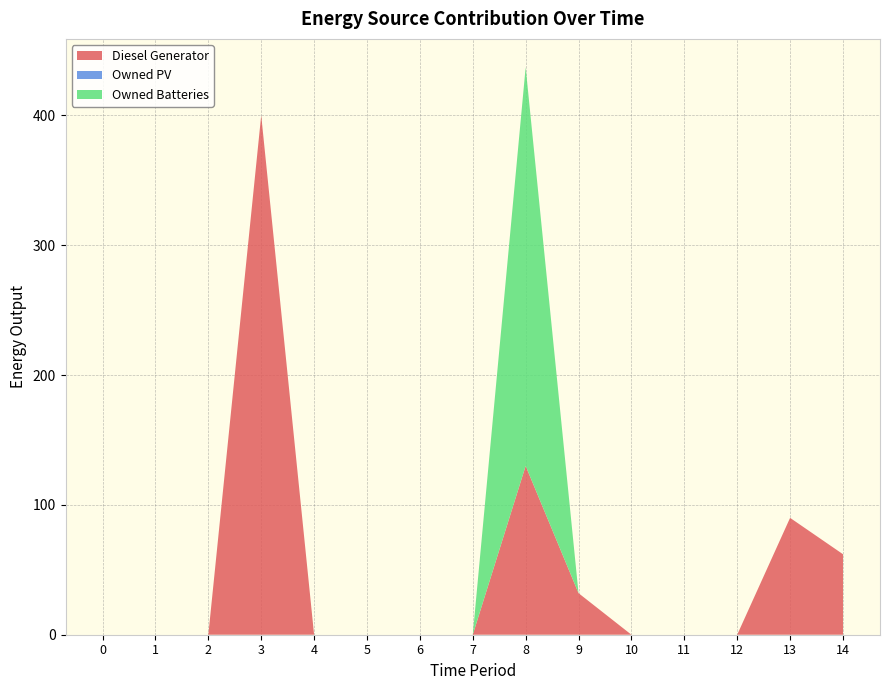

Reading left to right, transcribe all the data shown in this chart.

Diesel Generator: 0=0	1=0	2=0	3=400	4=0	5=0	6=0	7=0	8=130	9=32	10=0	11=0	12=0	13=90	14=62
Owned PV: 0=0	1=0	2=0	3=0	4=0	5=0	6=0	7=0	8=0	9=0	10=0	11=0	12=0	13=0	14=0
Owned Batteries: 0=0	1=0	2=0	3=0	4=0	5=0	6=0	7=0	8=307	9=0	10=0	11=0	12=0	13=0	14=0